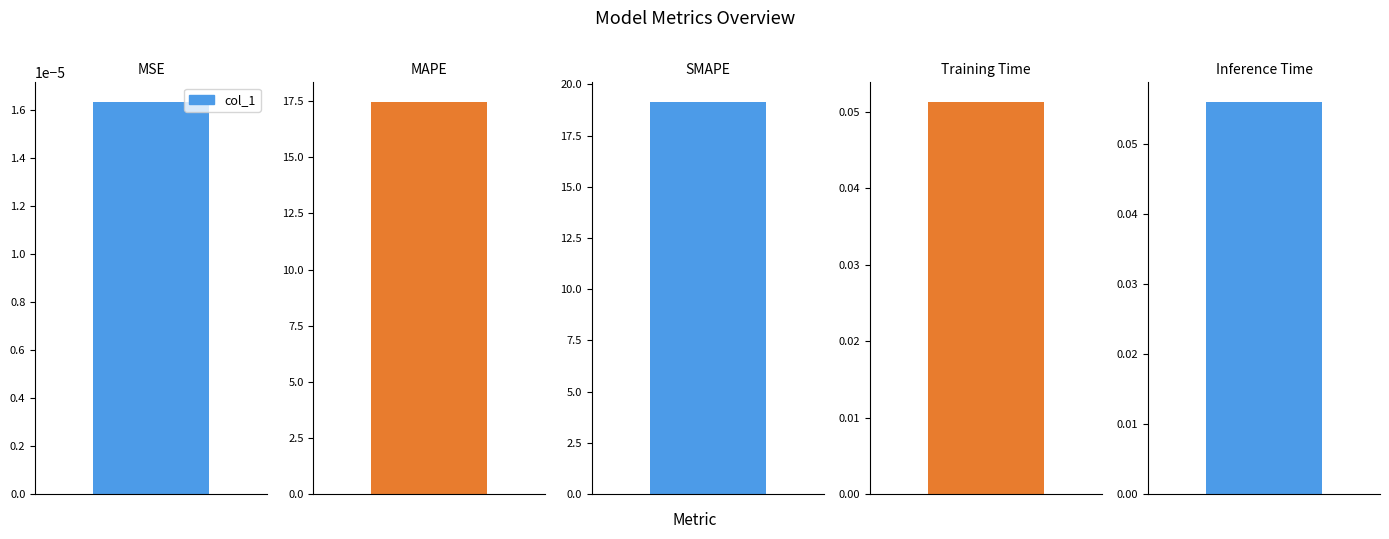

What value does the data have at MAPE?

17.5